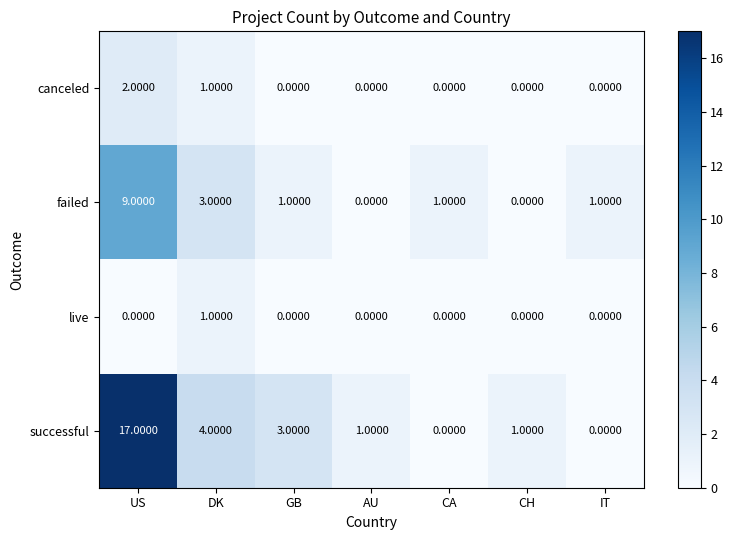

What is the sum of all failed values?

15